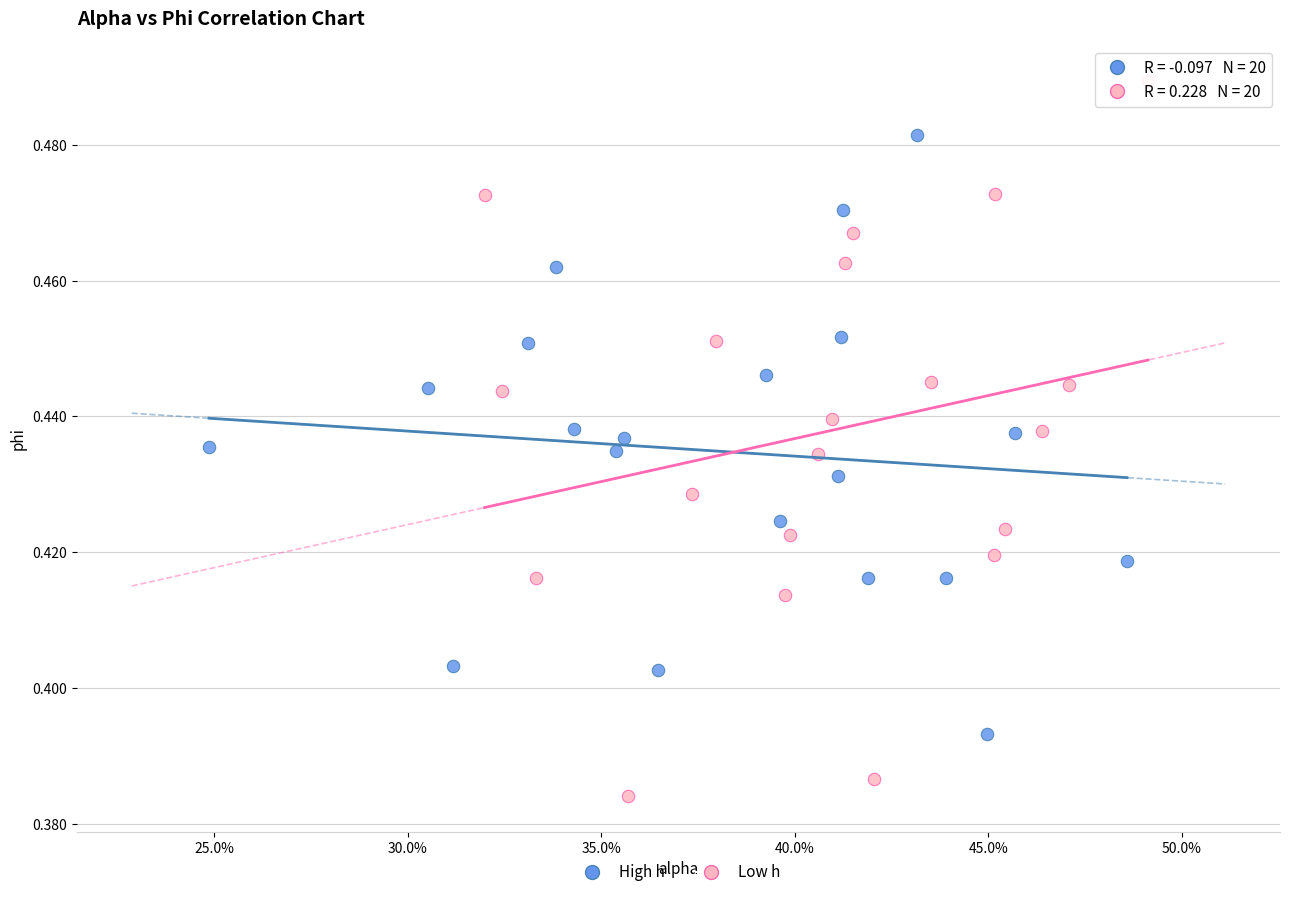

Which series contains the highest Y value?

Low h